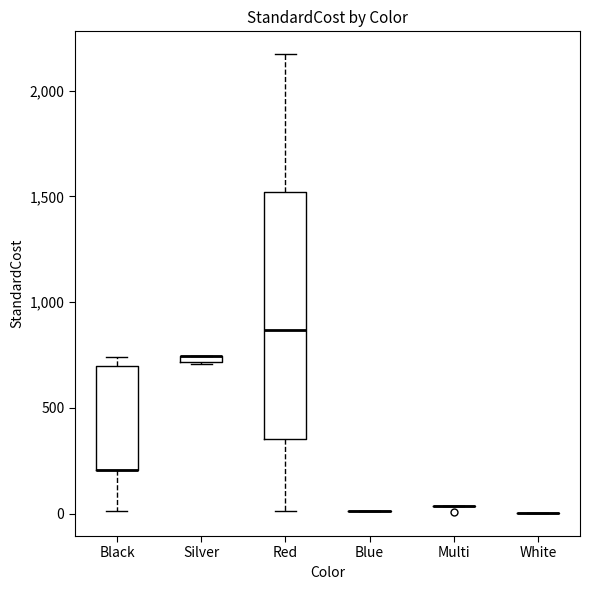

Comparing the boxes themselves (not the whiskers), which one is the tallest?

Red